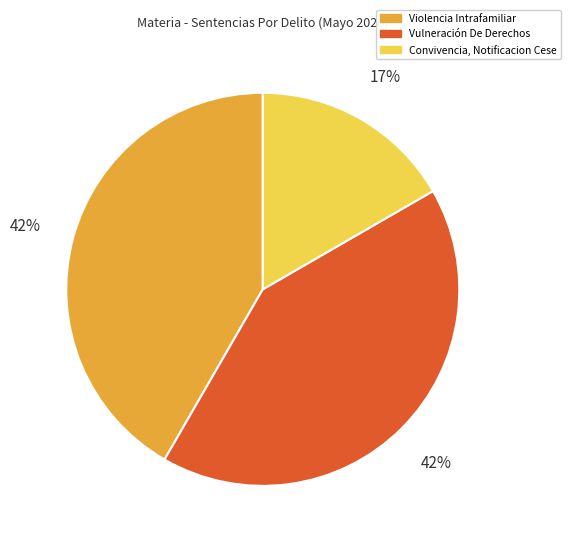

Which slice is the smallest?

Convivencia, Notificacion Cese